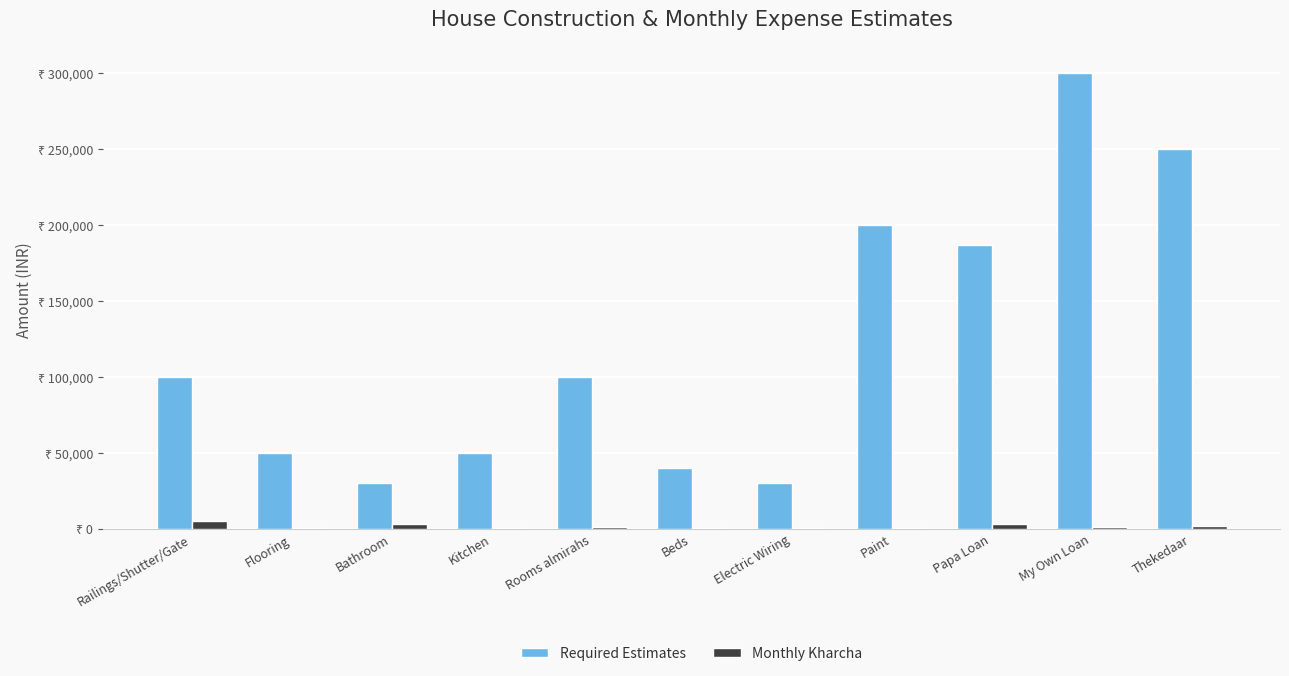

What is the label of the 9th bar from the right?

Bathroom